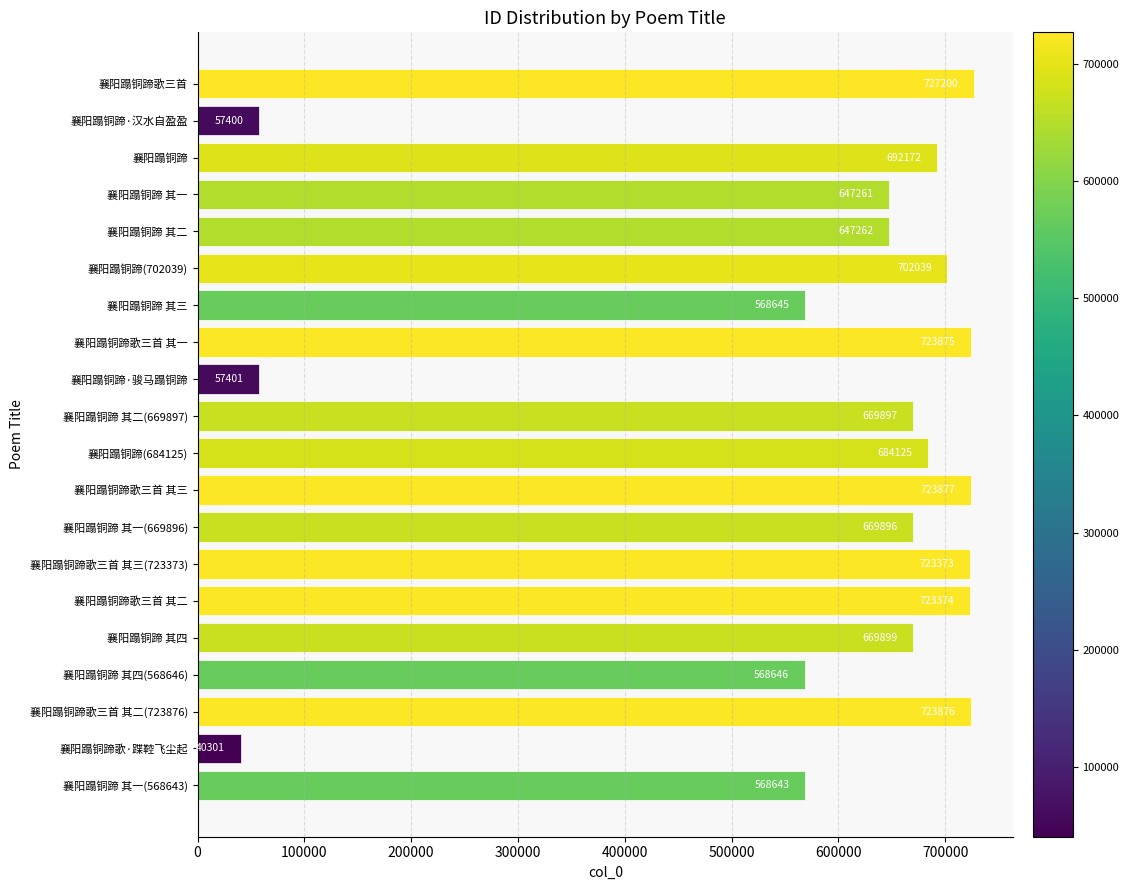

How many bars are there in total?

20